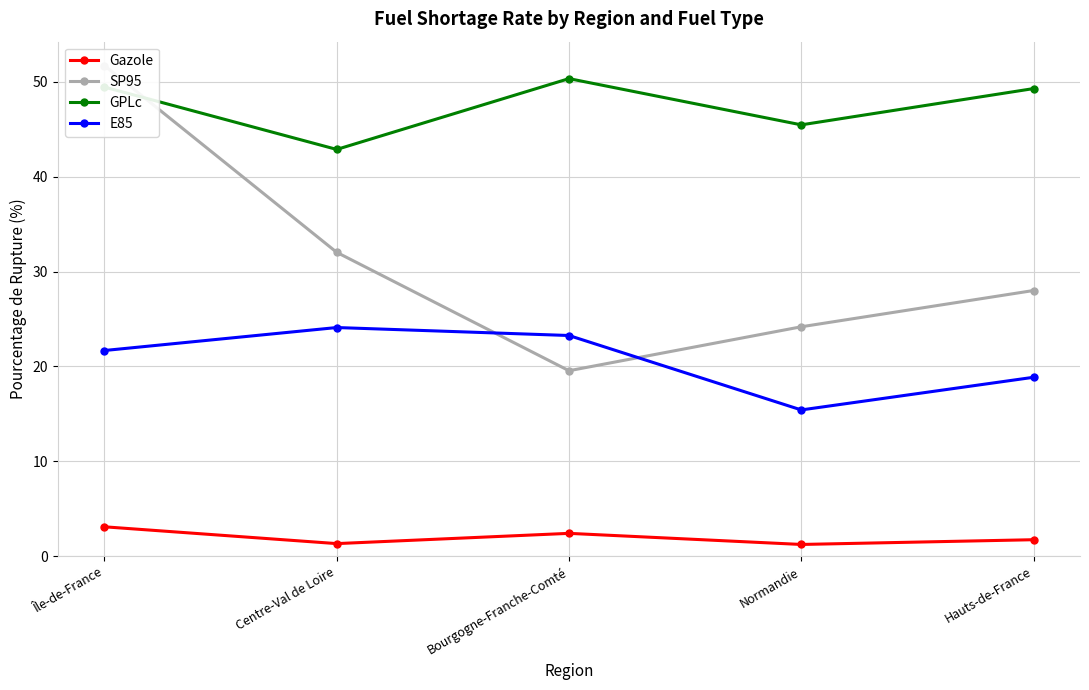

What value does the Gazole series have at Île-de-France?

3.1